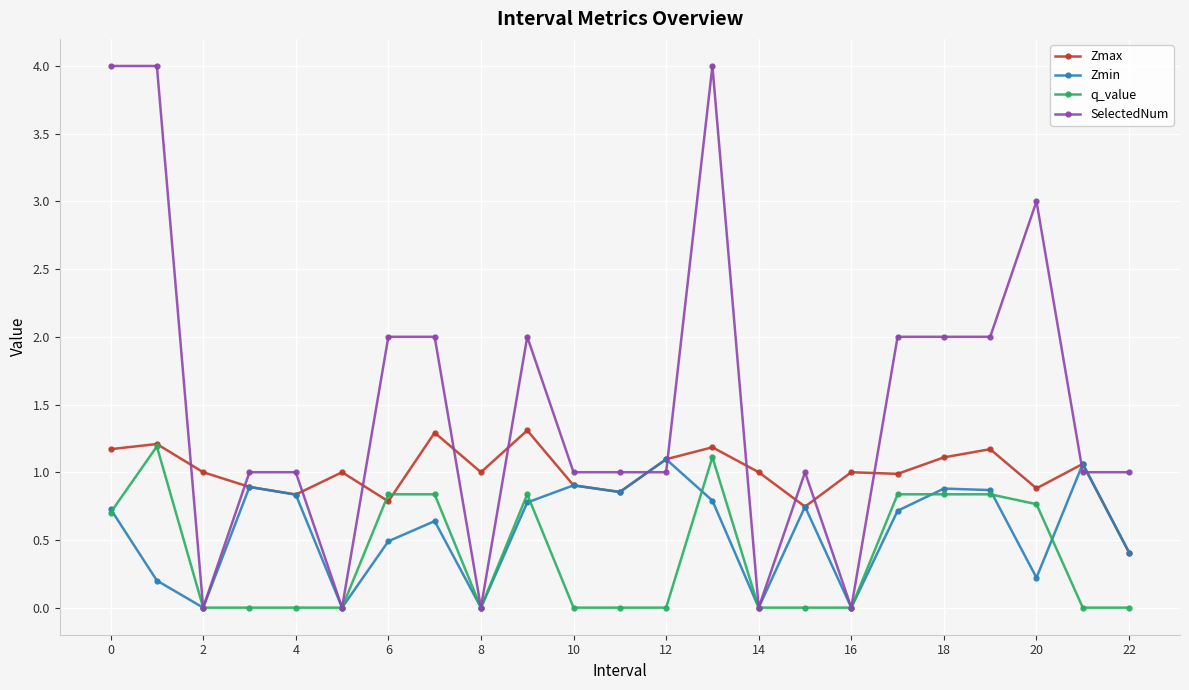

How many categories are shown in the chart?

23